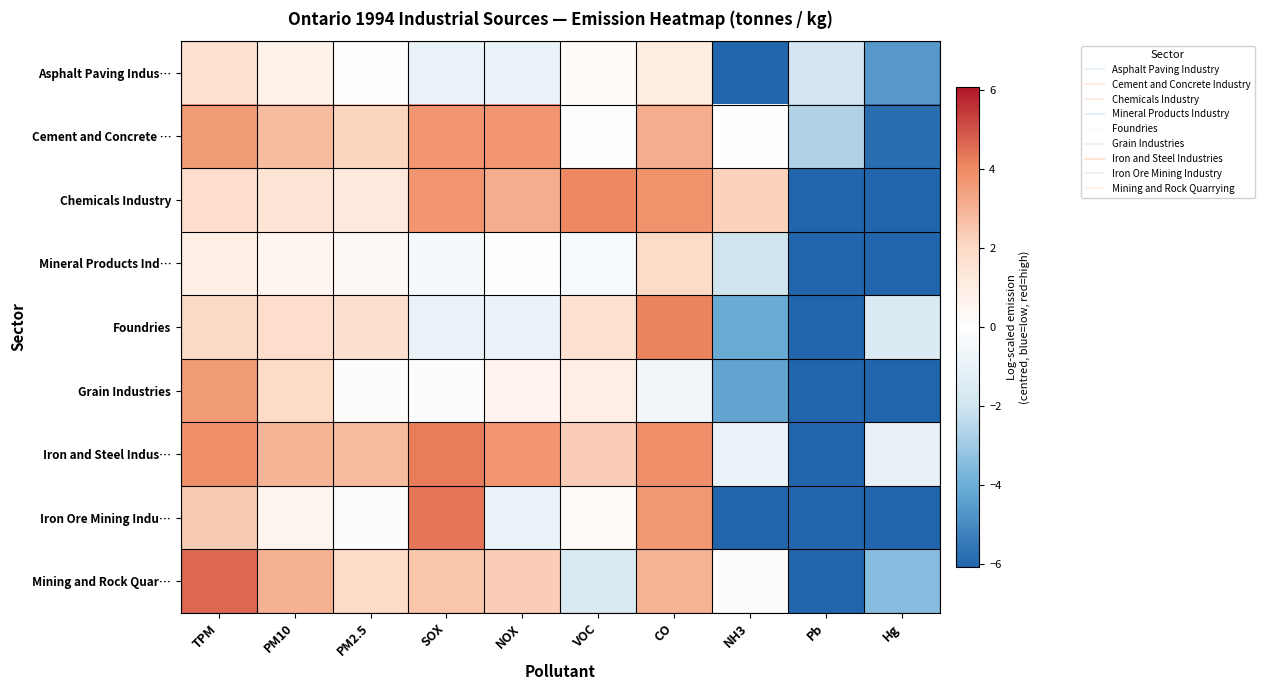

Between TPM and Pb, which series saw the biggest shift?

Mining and Rock Quar…